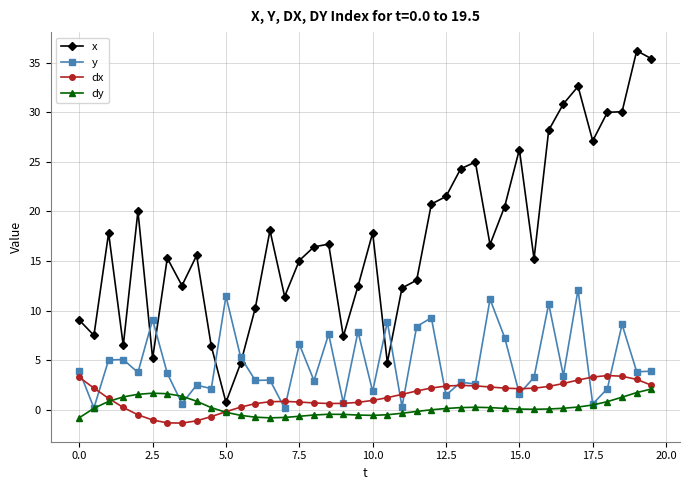

True or false: dx and x intersect in this chart.

False